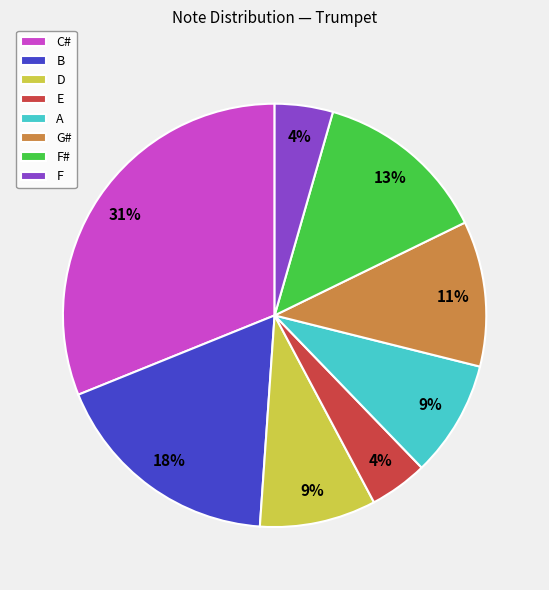

To the nearest percent, what is the difference between the largest and smallest slice percentages?

27%